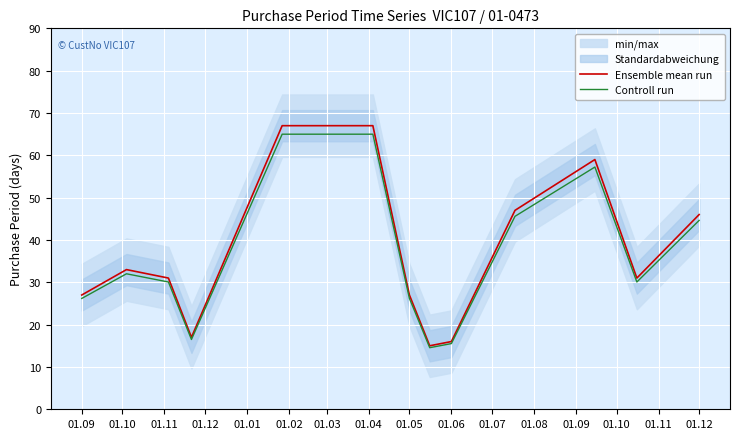

What is the maximum value for Ensemble mean run?

67.0